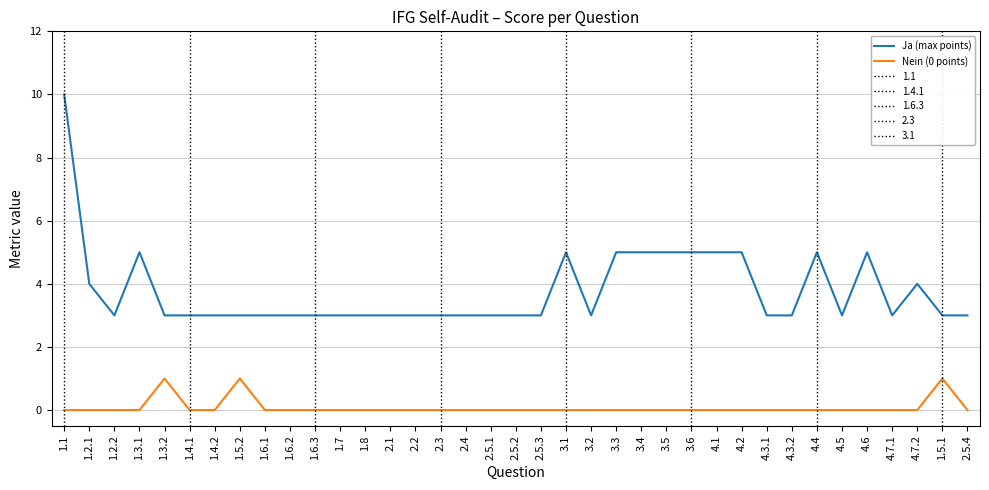

Reading left to right, extract all data points from this chart.

Ja (max points): 10	4	3	5	3	3	3	3	3	3	3	3	3	3	3	3	3	3	3	3	5	3	5	5	5	5	5	5	3	3	5	3	5	3	4	3	3
Nein (0 points): 0	0	0	0	1	0	0	1	0	0	0	0	0	0	0	0	0	0	0	0	0	0	0	0	0	0	0	0	0	0	0	0	0	0	0	1	0